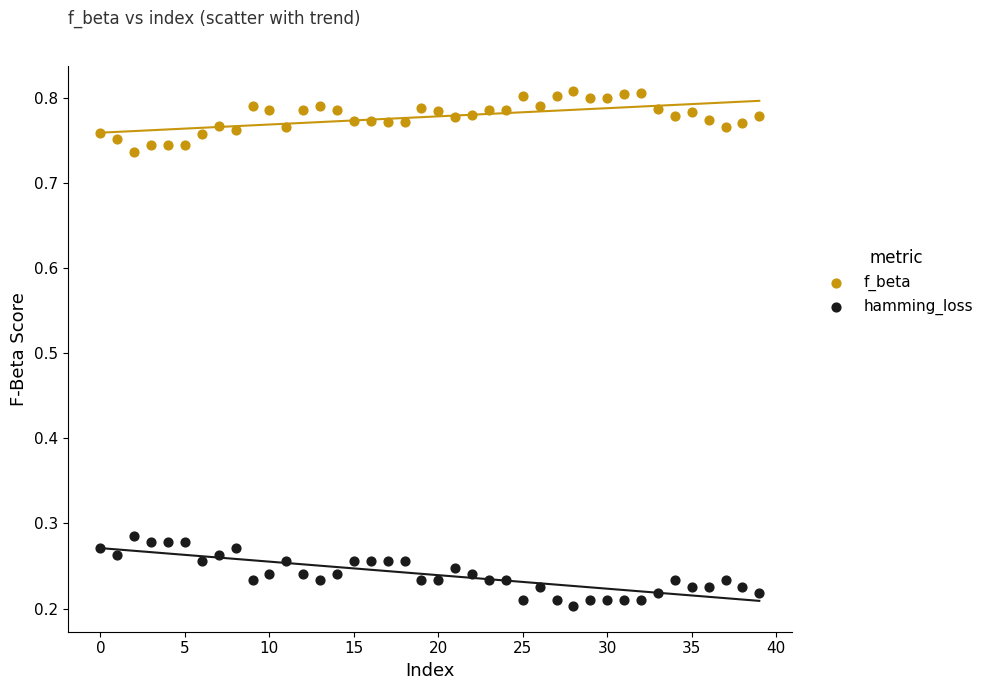

Which series reaches the minimum Y coordinate?

hamming_loss